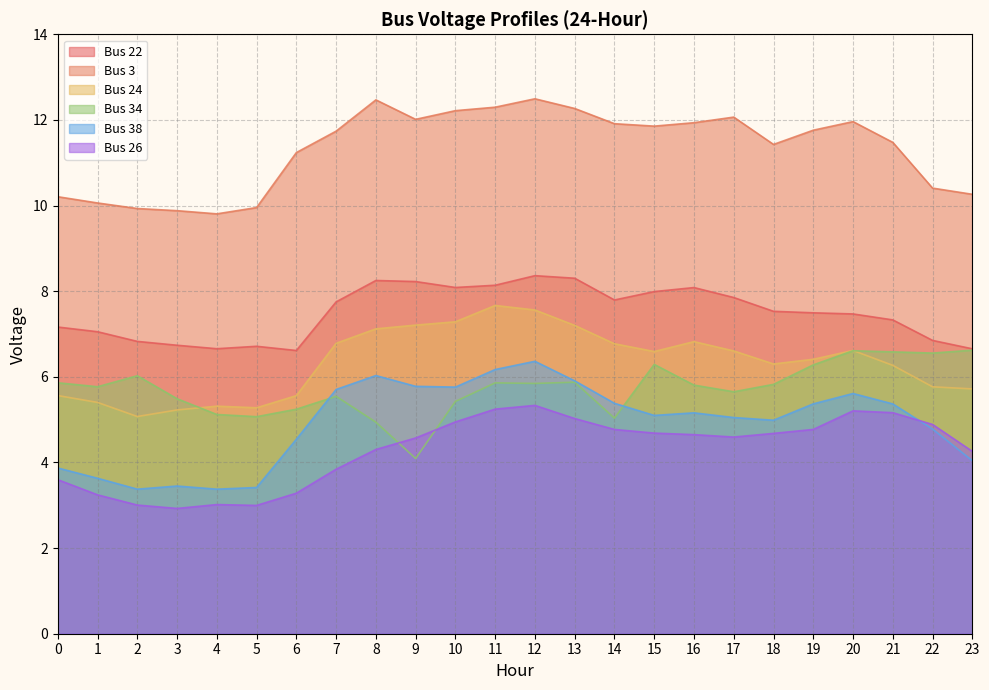

At which category does Bus 26 reach its first local peak?

4